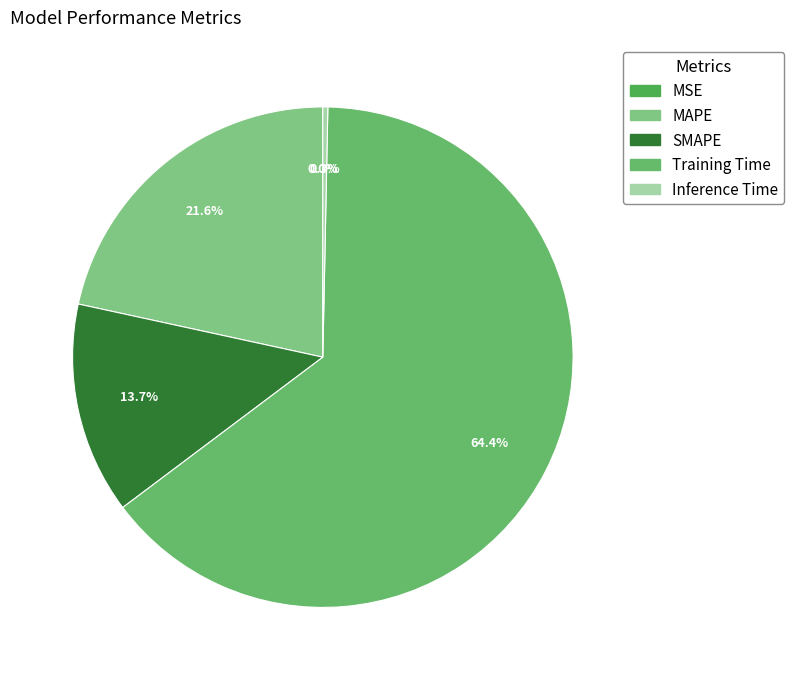

Do Training Time and Inference Time together represent more than half of the pie?

Yes